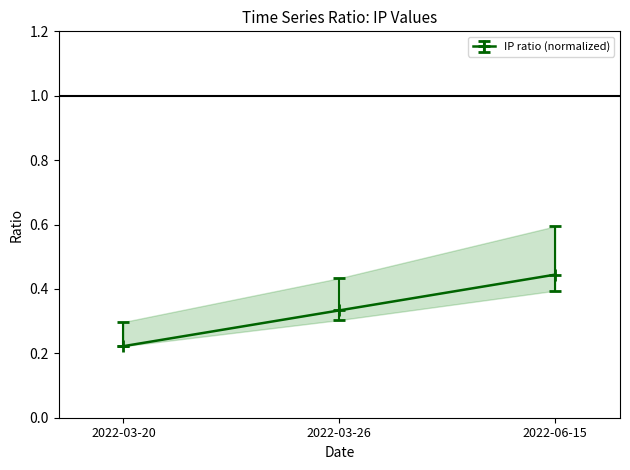

List the series in order of their peak value, lowest first.

IP, dSF, dS0